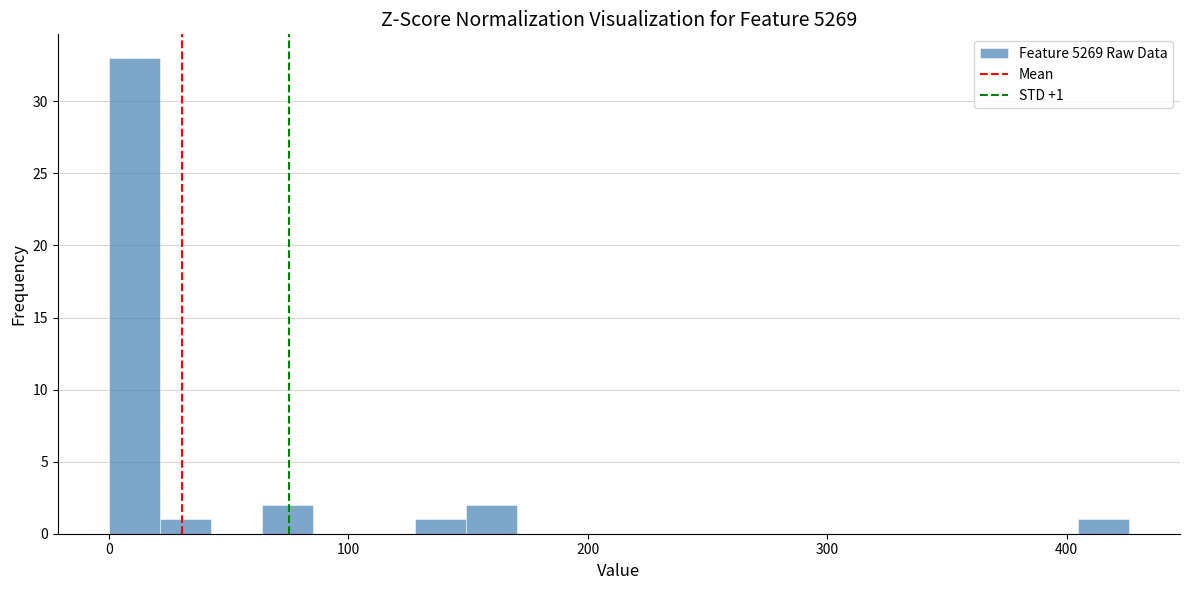

Read against the x-axis, roughly where is the centre of the tallest bar?

10